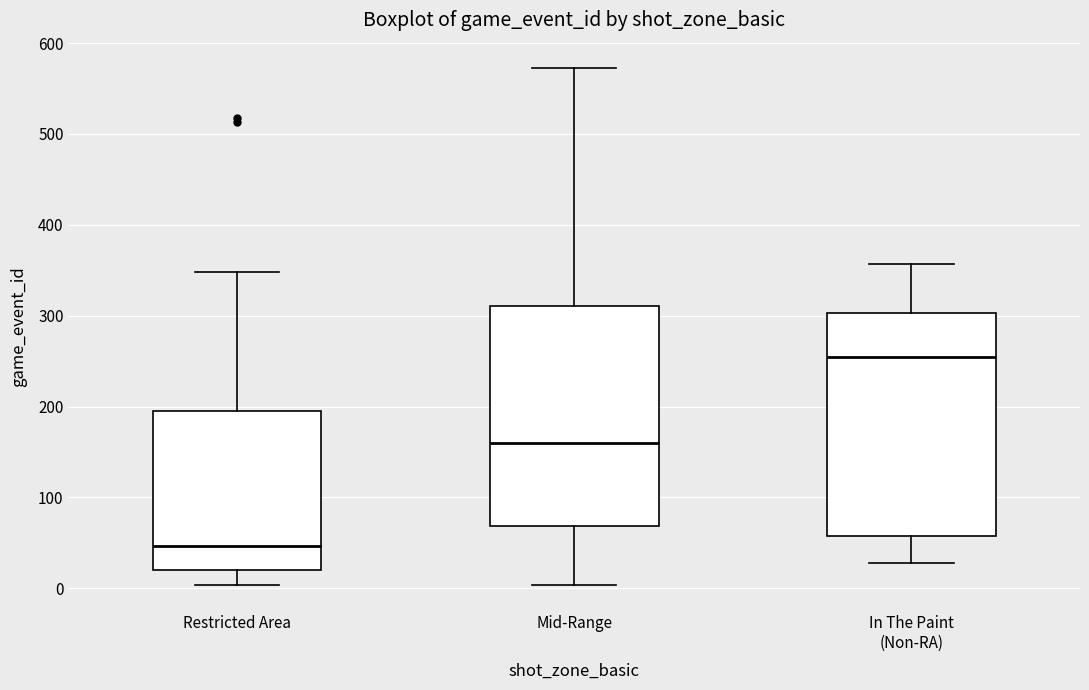

Which box's median line is the highest?

In The Paint (Non-RA)